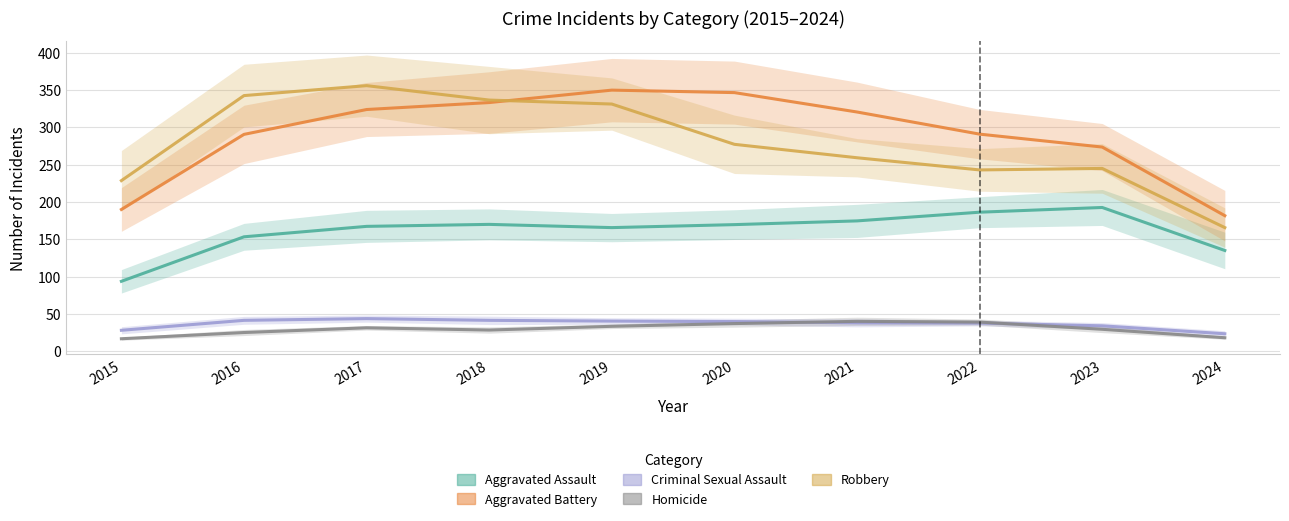

At how many categories does at least one series exceed 321?

5